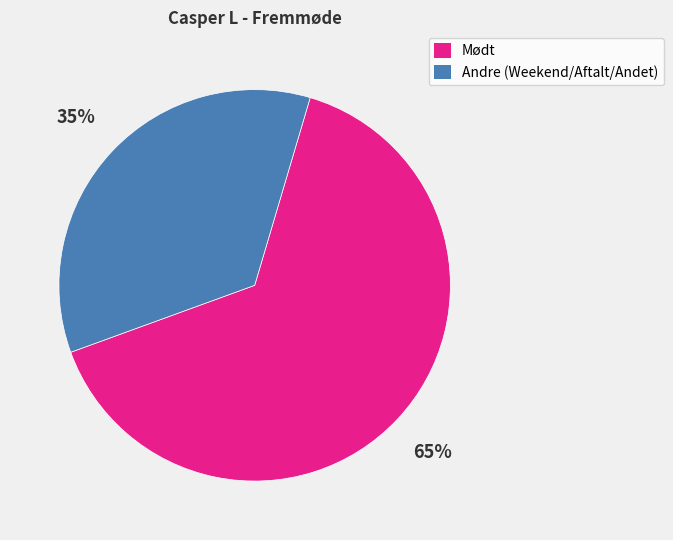

To the nearest percent, what is the average slice percentage?

50%